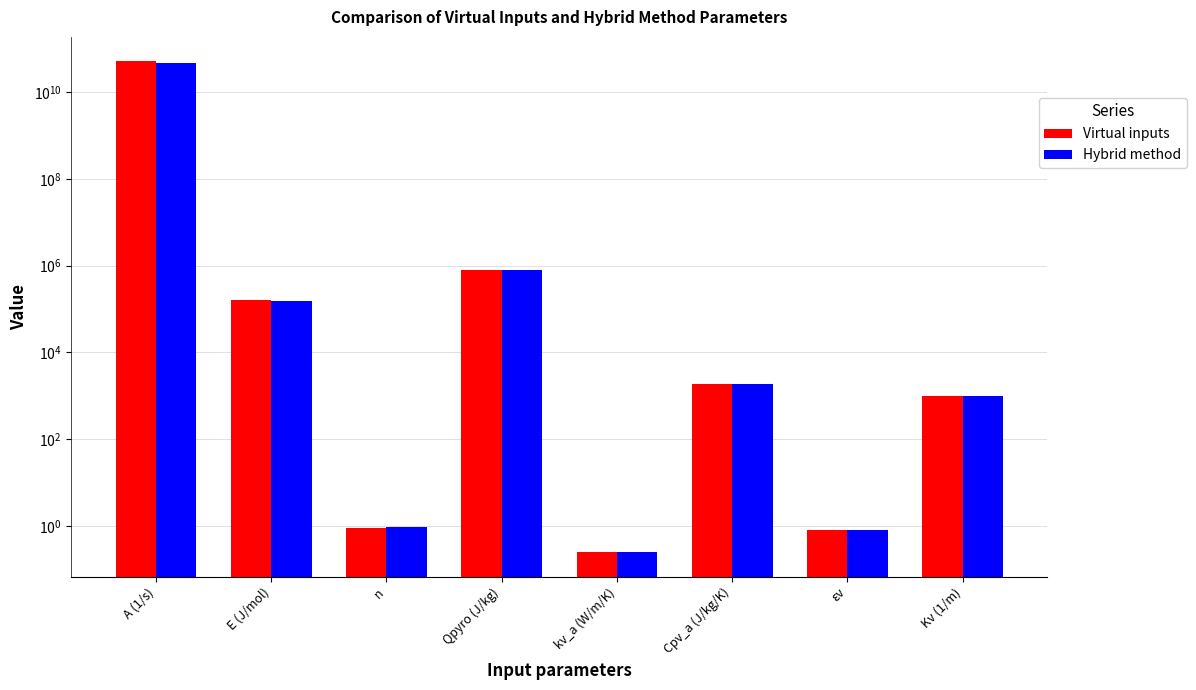

How many series are shown in this chart?

2